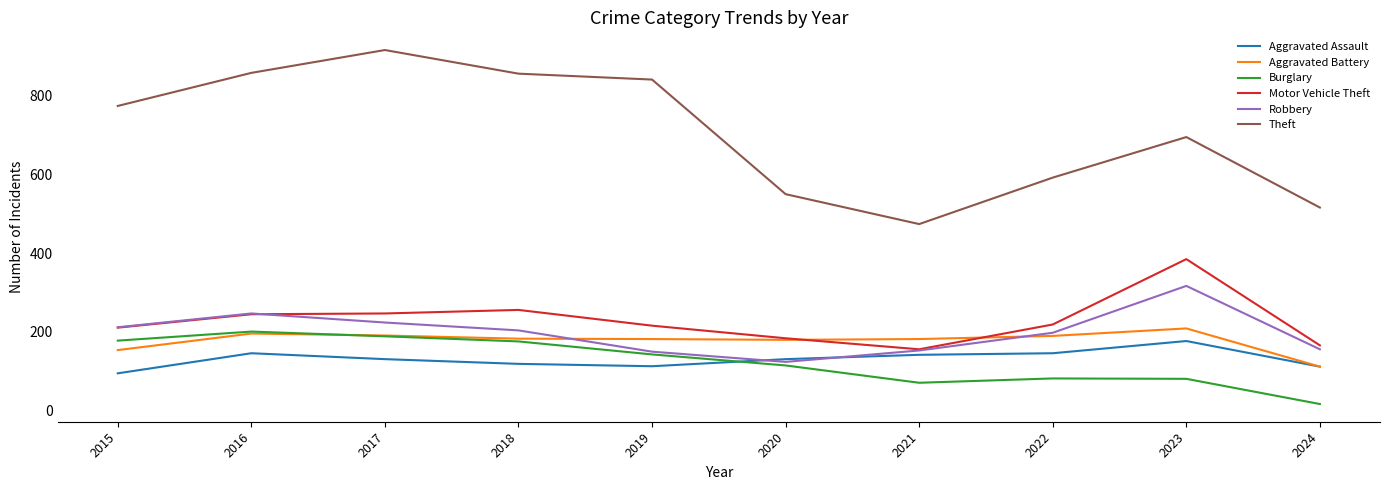

Which category has the highest value in the Theft series?

2017